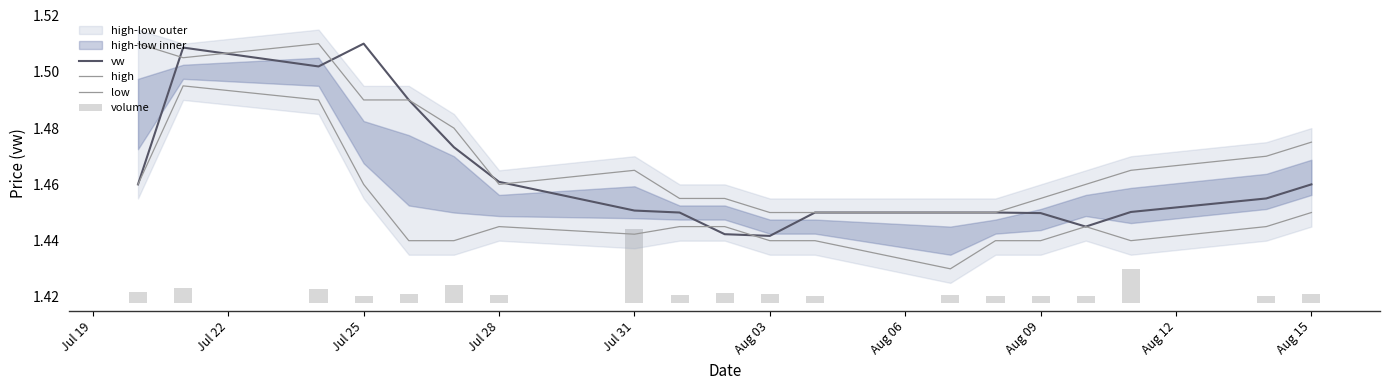

Is the value of high at 16 greater than the value of low at 15?

Yes